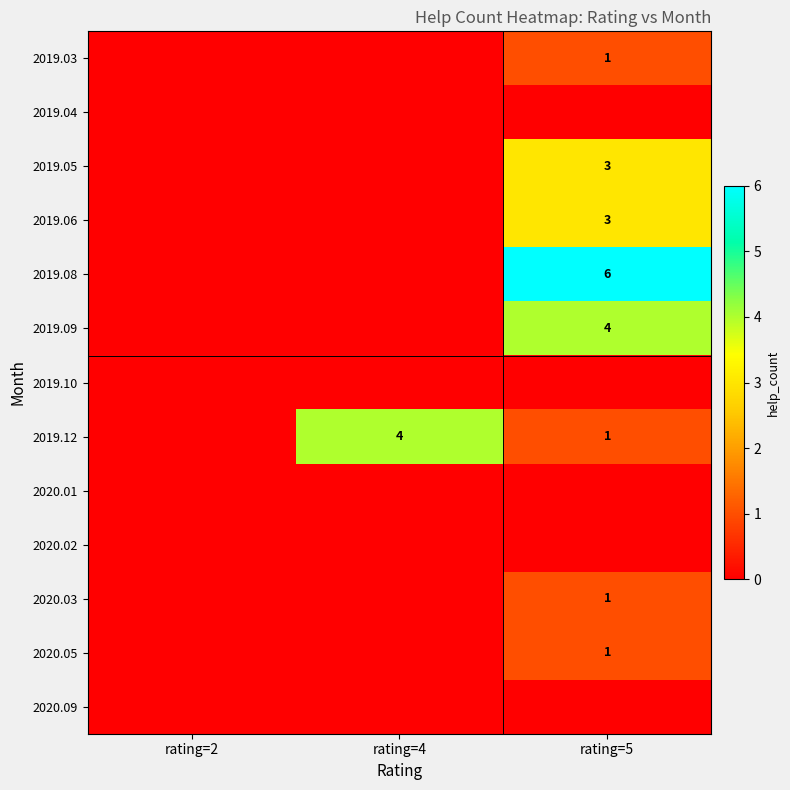

Is it true that 2019.12 equals 0 at rating=2?

True